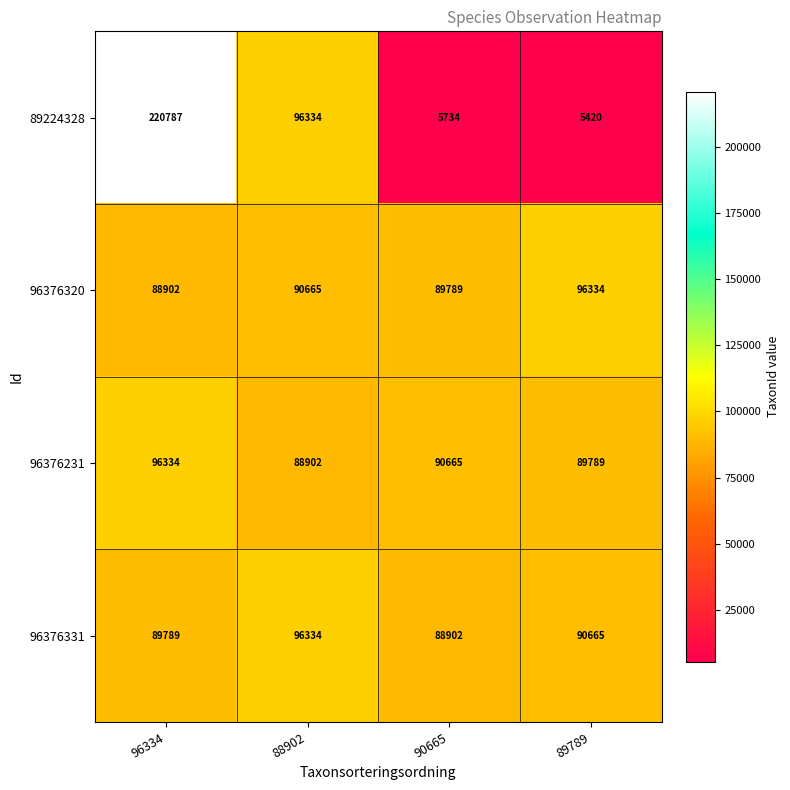

Count the 96376231 values in the range 89789 to 96334.

3